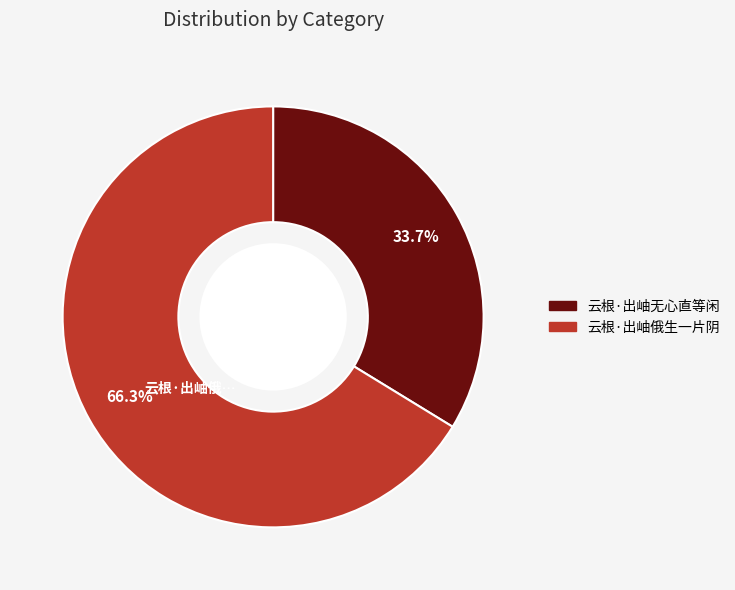

Is there any slice that represents more than half of the pie?

Yes